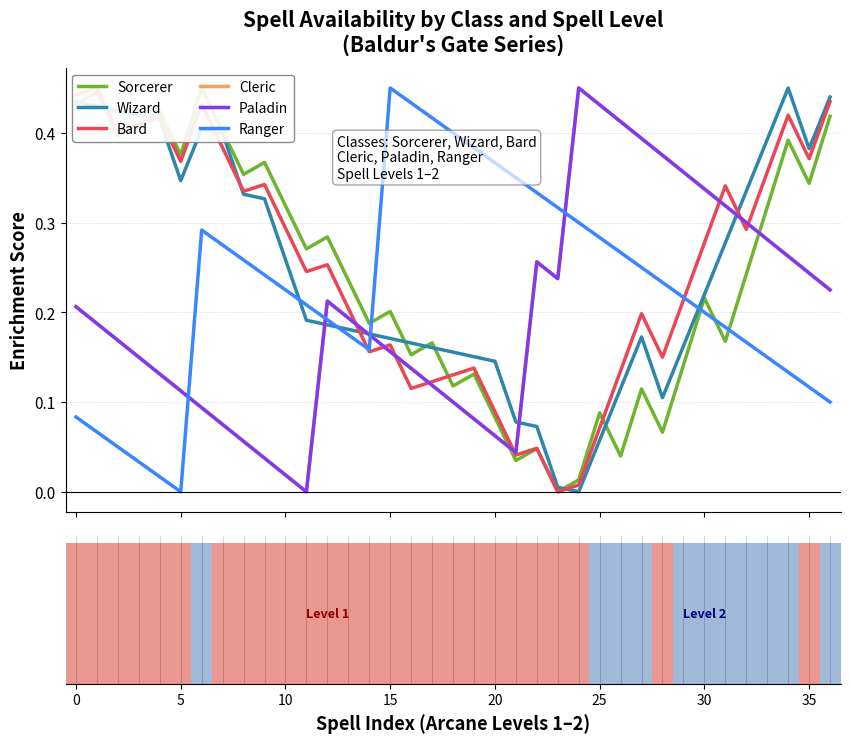

What is the difference between the maximum and minimum values in the Ranger series?

0.5